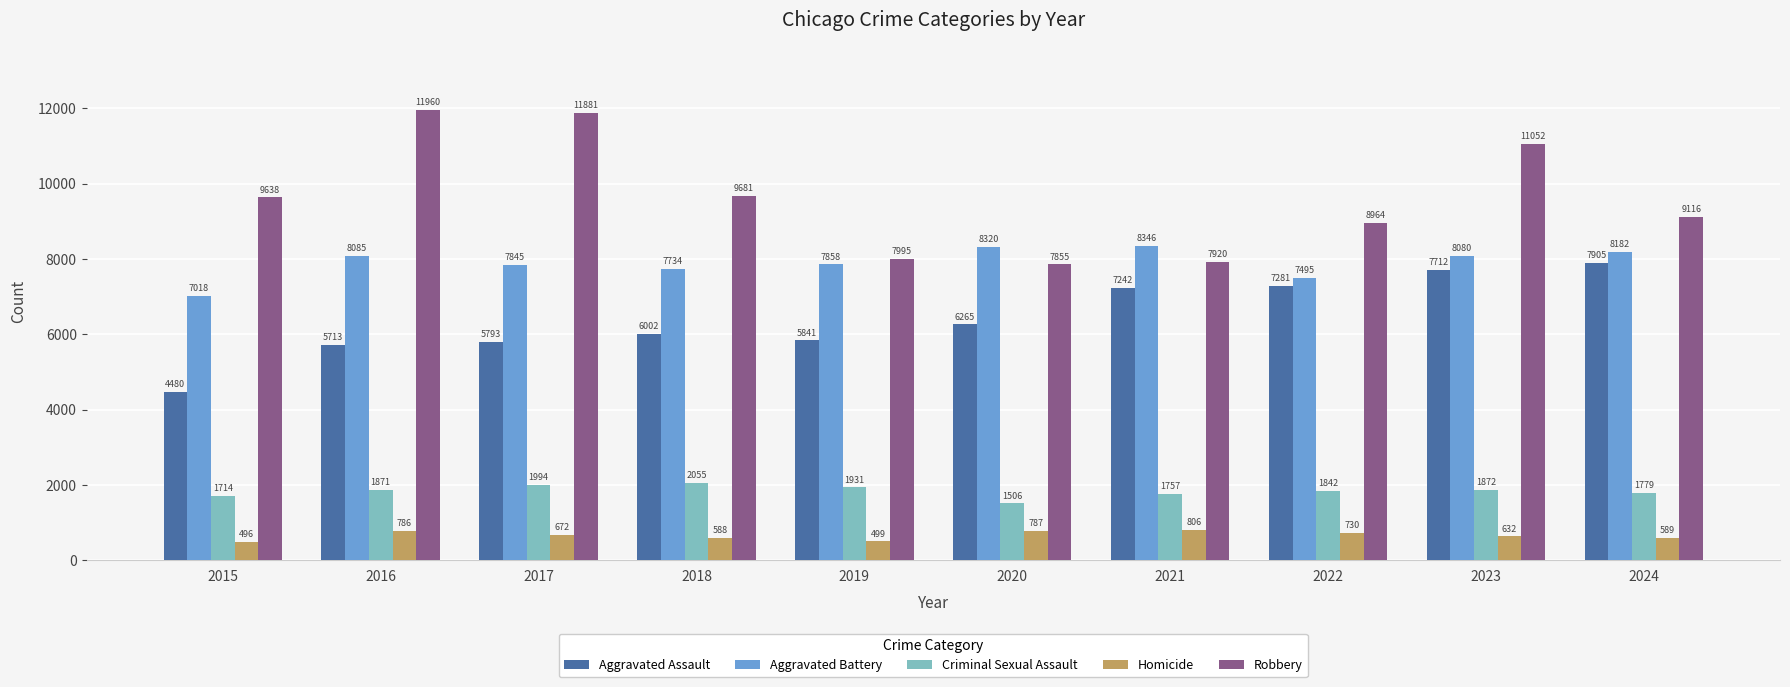

What is the smallest value displayed?

496